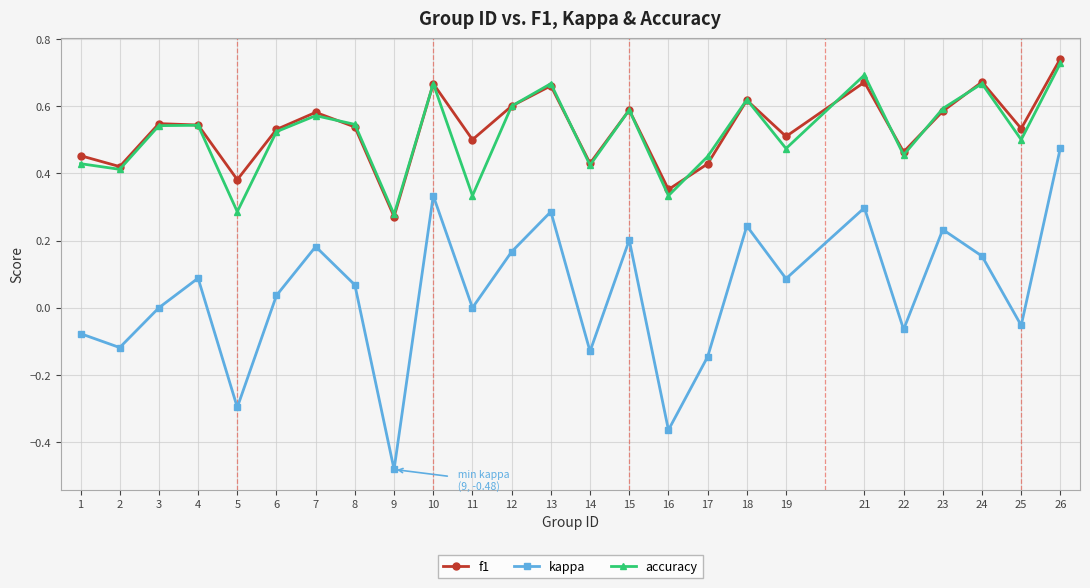

True or false: accuracy has more than 2 points higher than both neighbors.

True